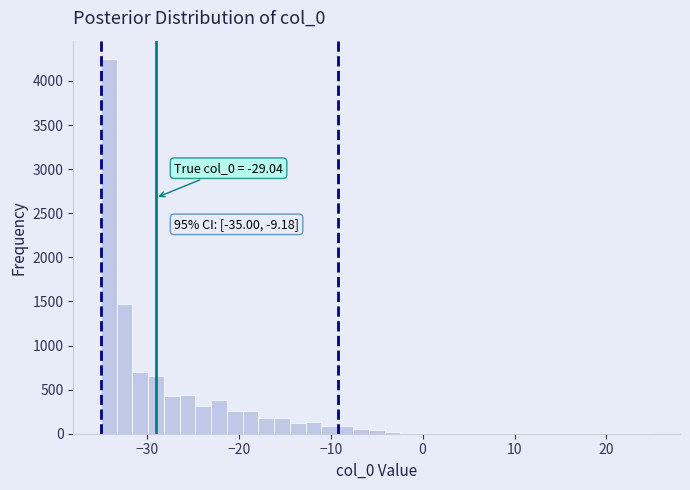

Around what value on the x-axis is the tallest bar? Give the approximate position of its centre, as read against the axis.

-34